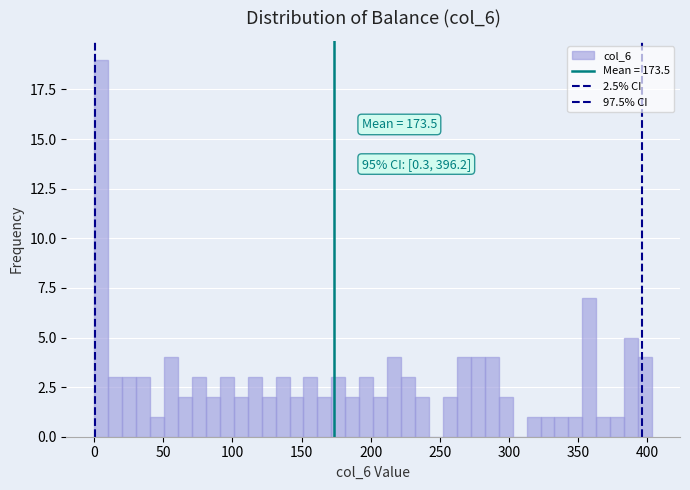

Read against the x-axis, roughly where is the centre of the tallest bar?

5